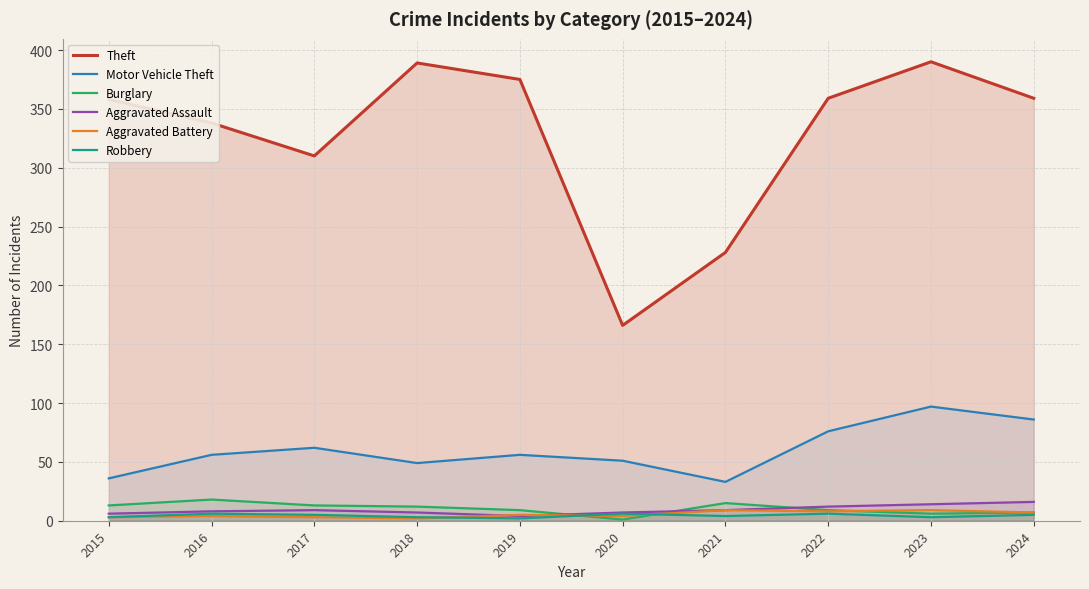

Which has a higher value, 2016 or 2022?

2022